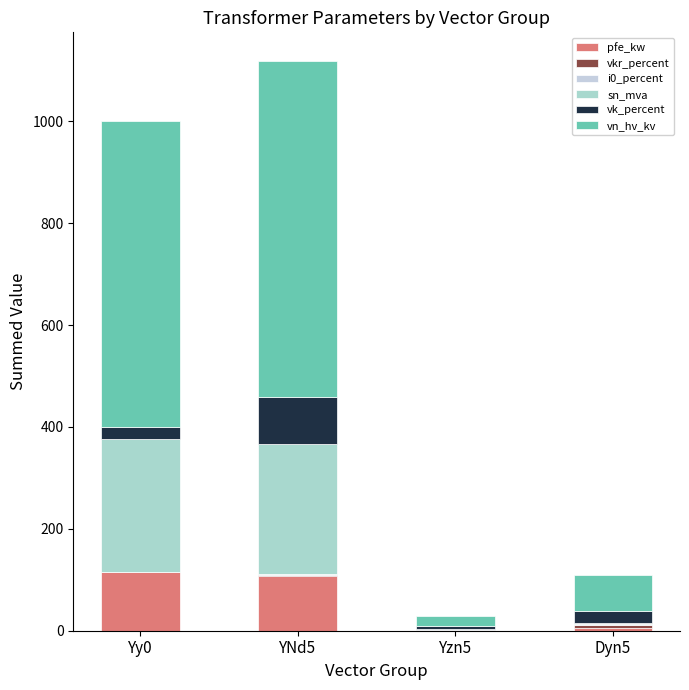

At Dyn5, list the series in order from largest to smallest.

vn_hv_kv, vk_percent, vkr_percent, pfe_kw, sn_mva, i0_percent